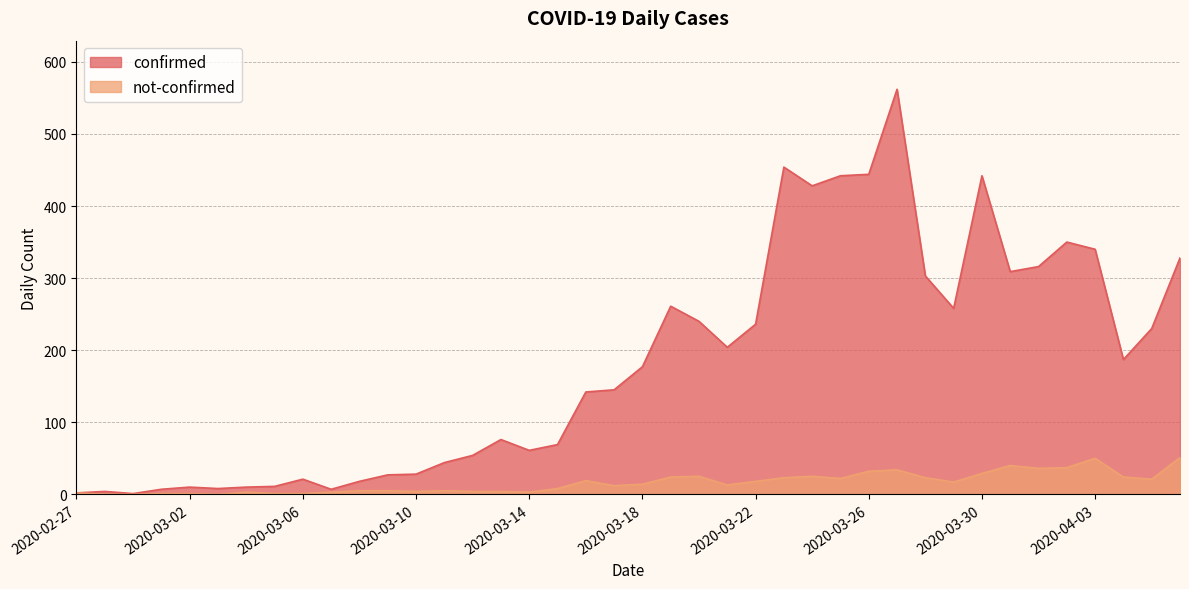

How many data points in not-confirmed are above 14?

19